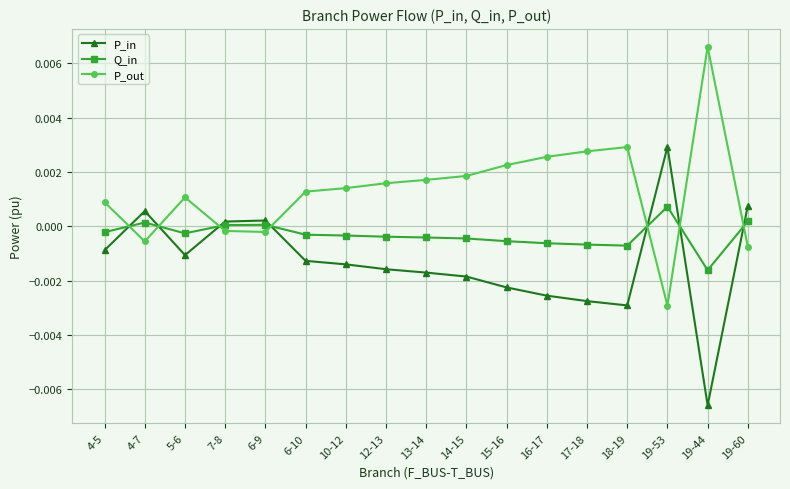

Does the chart have visible grid lines?

Yes